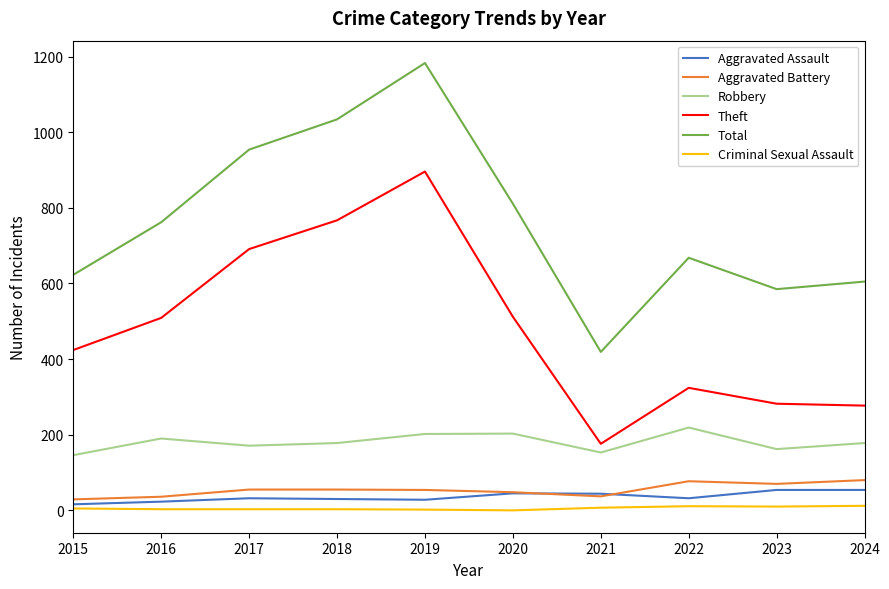

Which series has the largest total across all categories?

Total